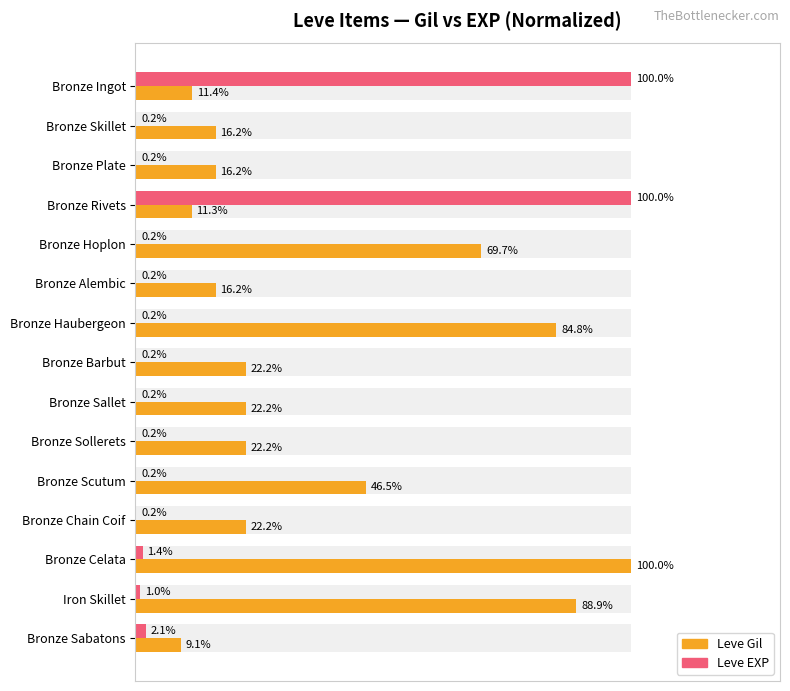

Which series has the largest total across all categories?

Leve Gil